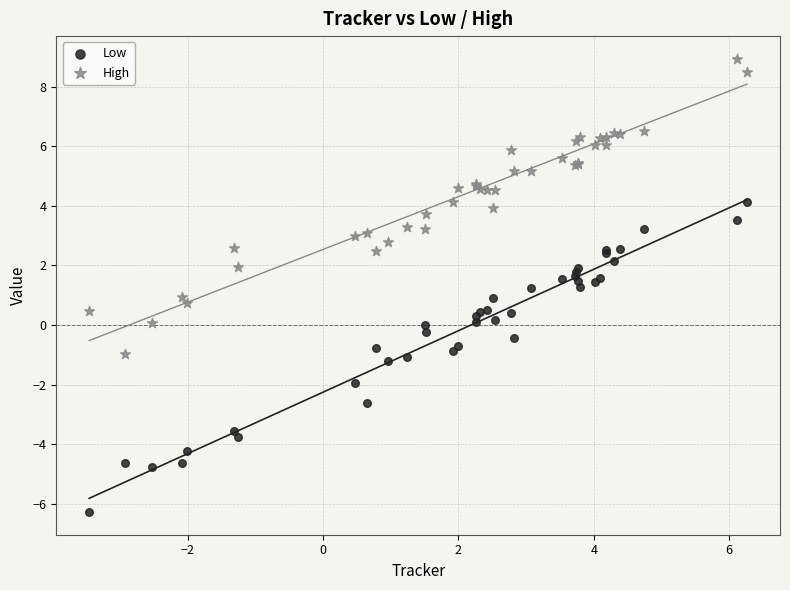

Which series contains the highest Y value?

High